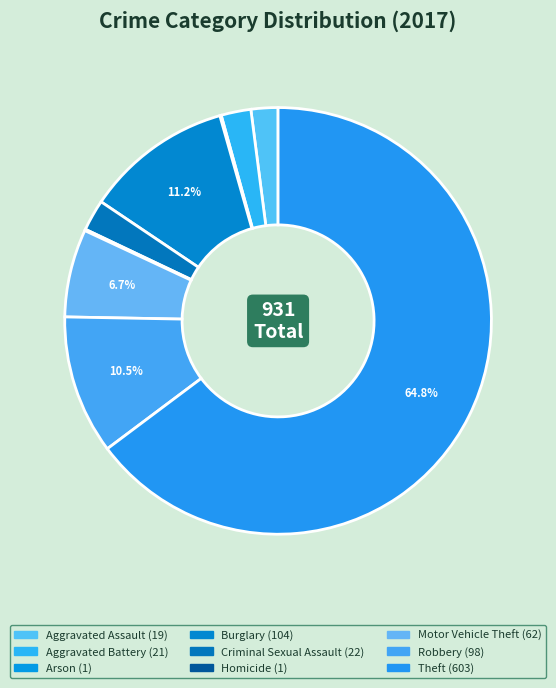

True or false: Aggravated Assault accounts for 2% of the total.

True